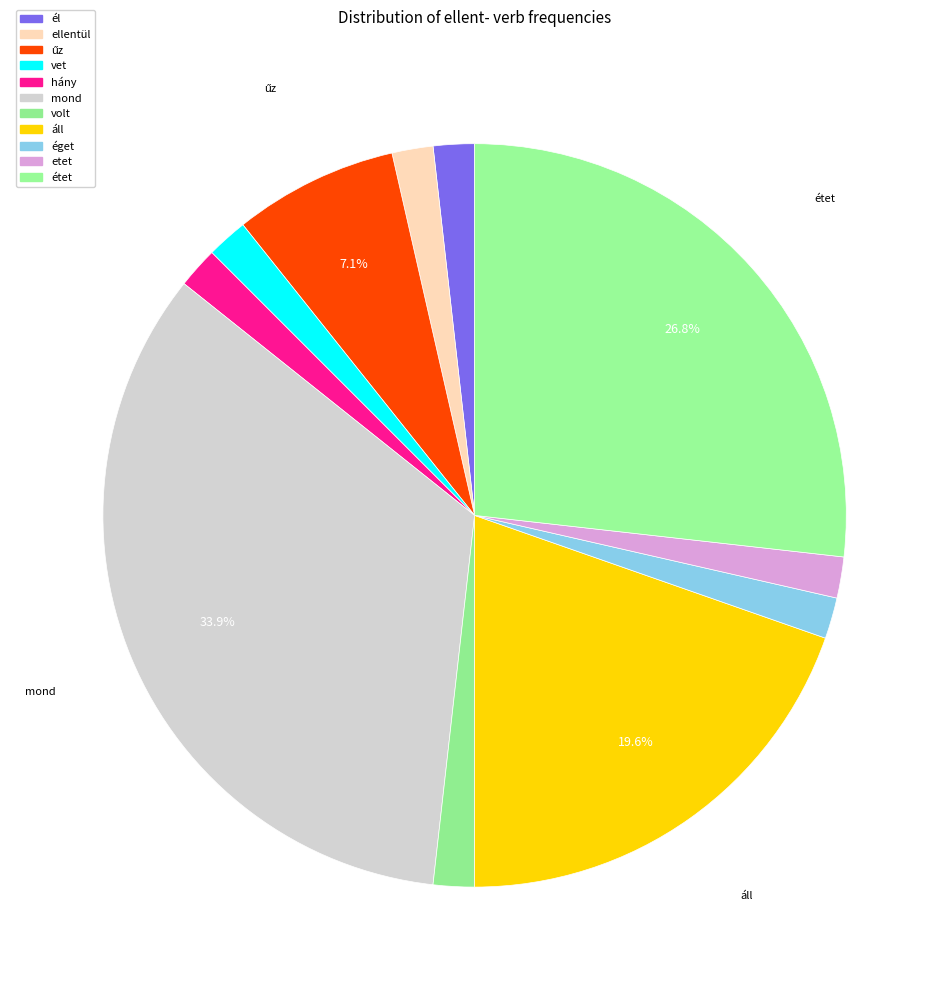

What is the largest slice in the pie chart?

mond